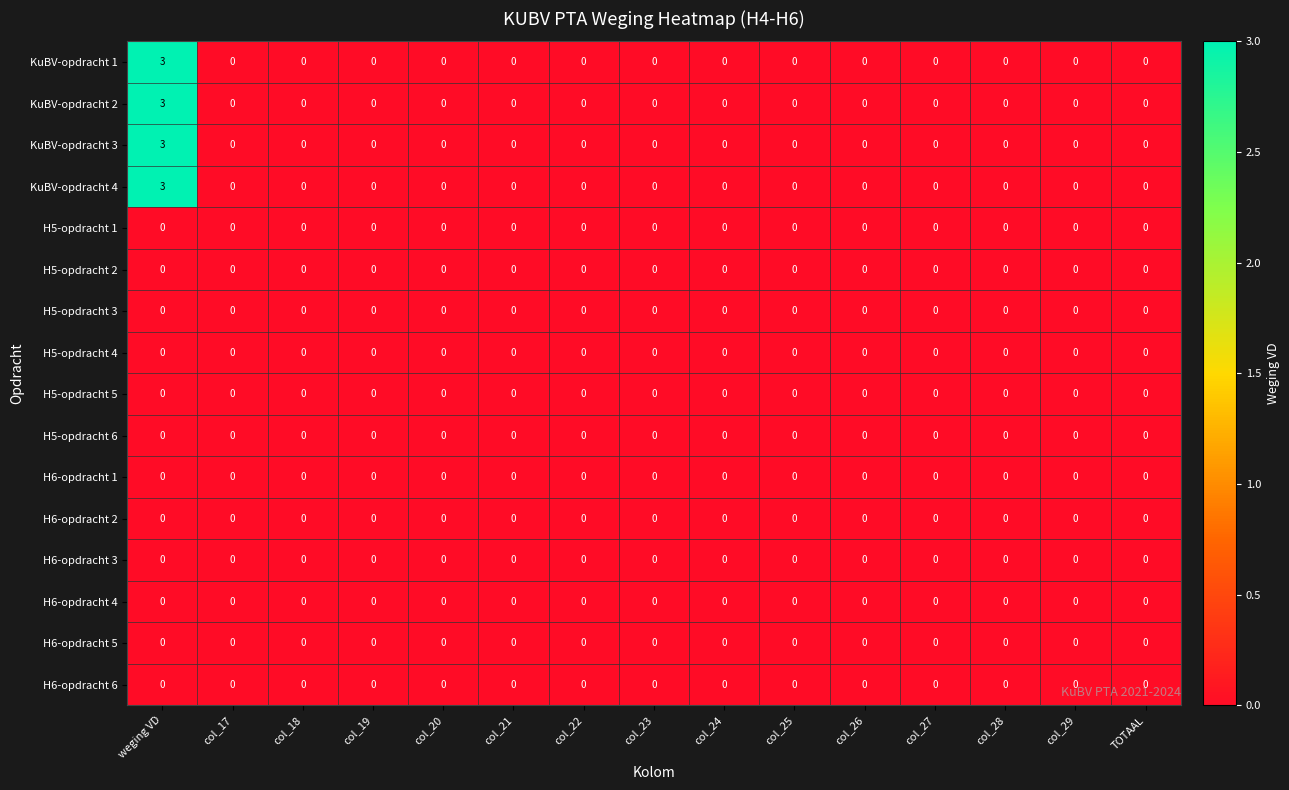

Is it true that H6-opdracht 3 equals 0 at col_21?

True